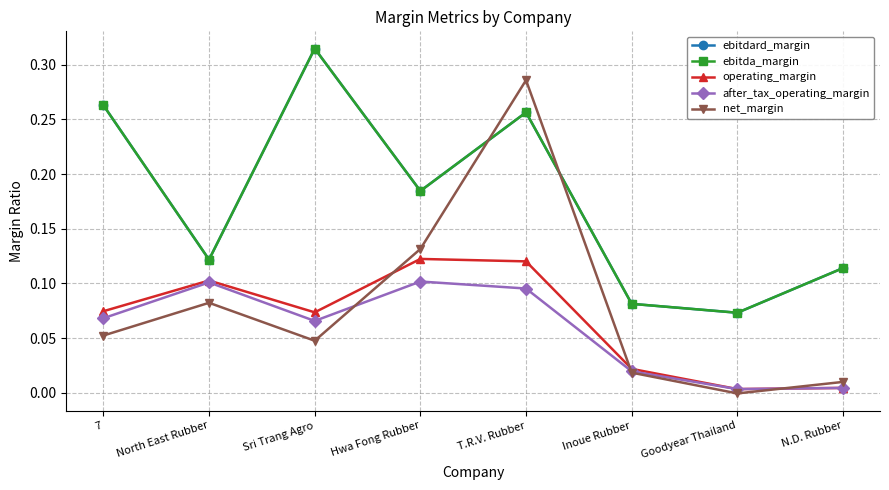

How many lines are shown in the chart?

5